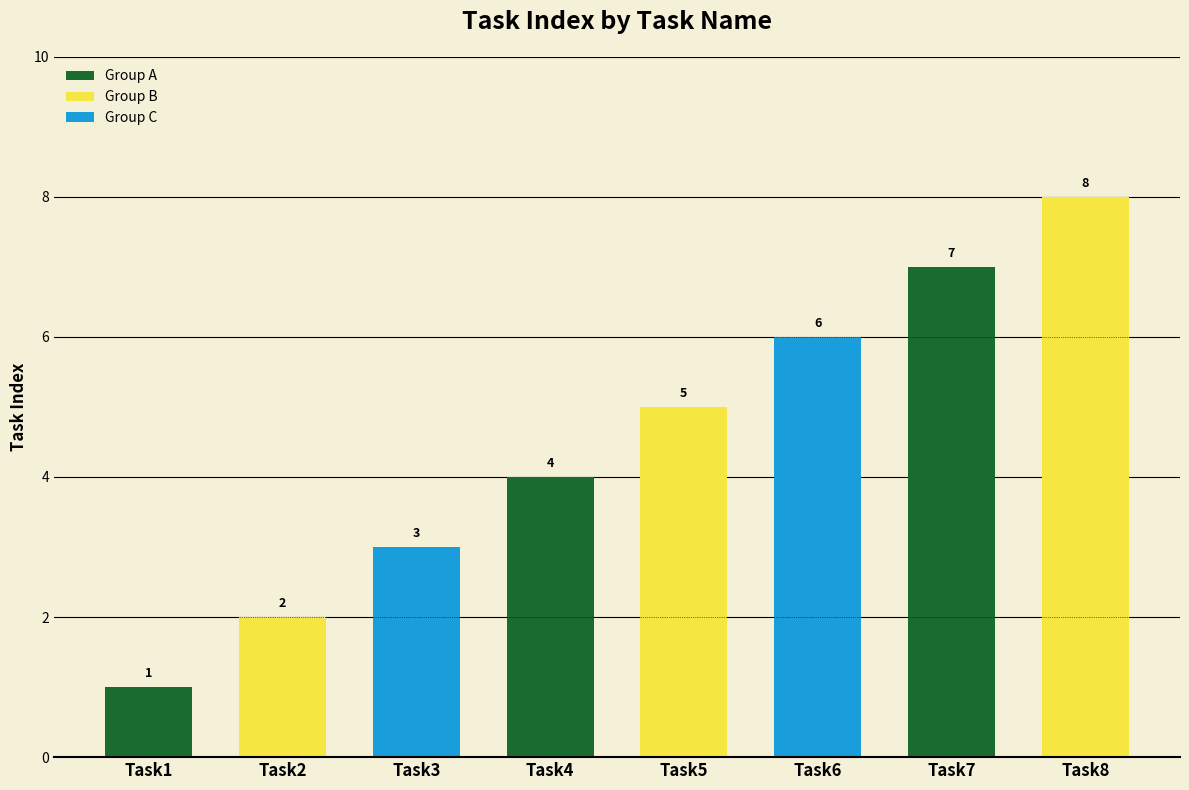

List the labels in order of value, smallest first.

Task1, Task2, Task3, Task4, Task5, Task6, Task7, Task8